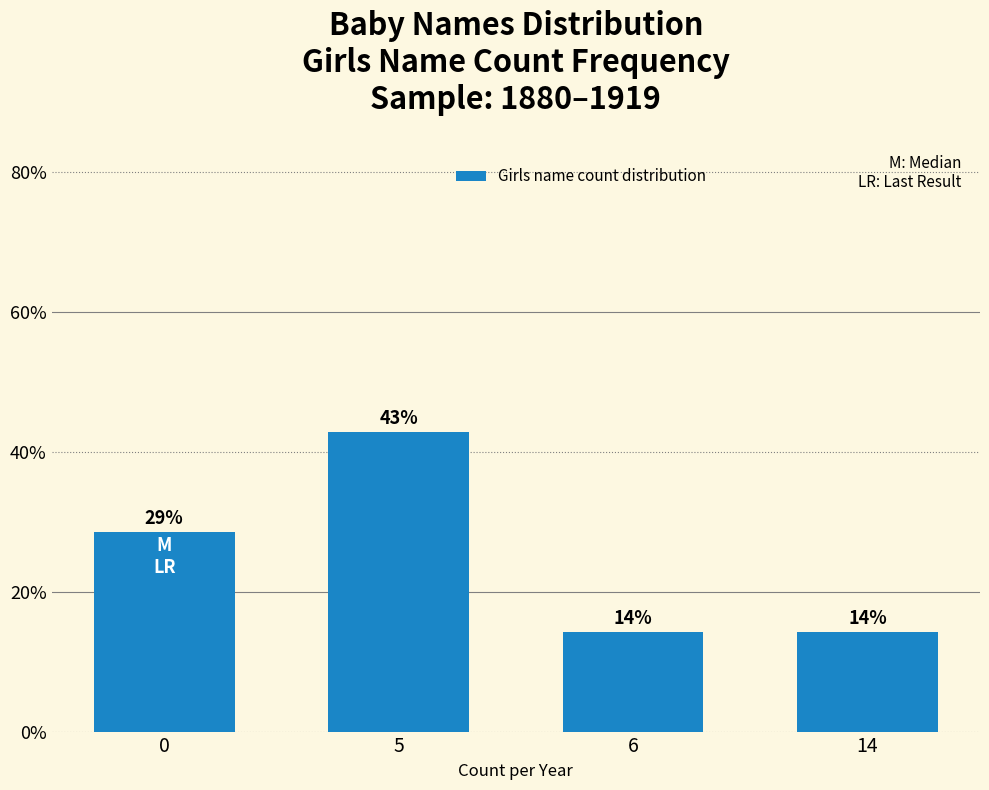

What is the difference between the second highest and minimum values?

14.3